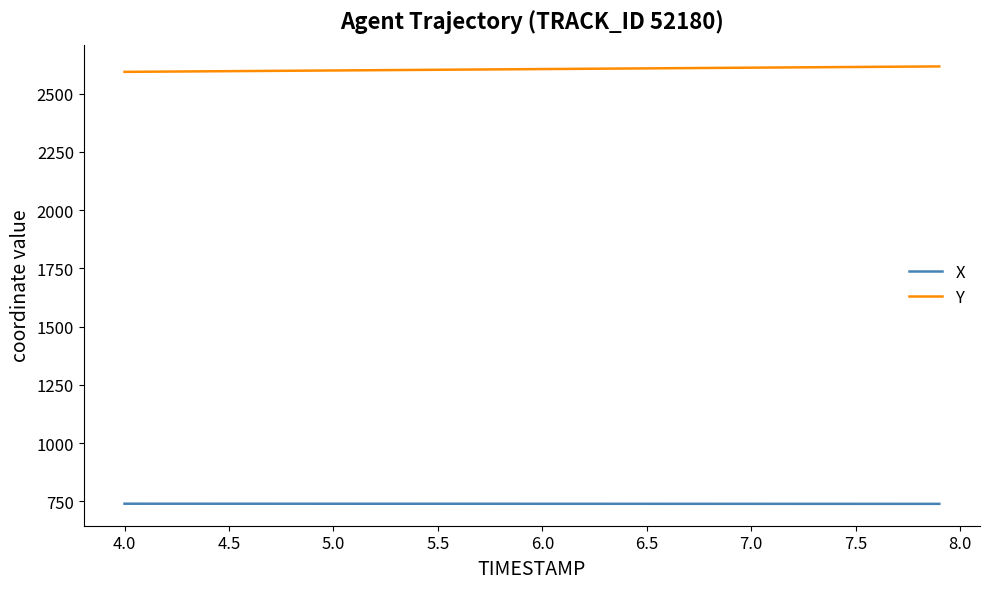

True or false: X and Y cross at least once.

False